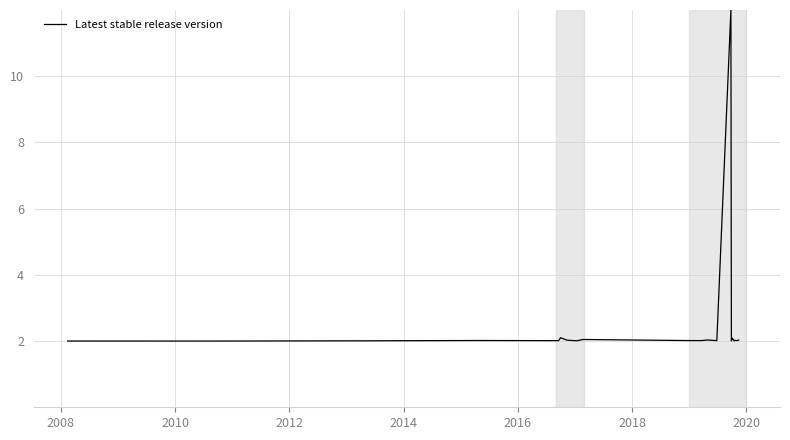

What is the greatest value displayed?

12.0